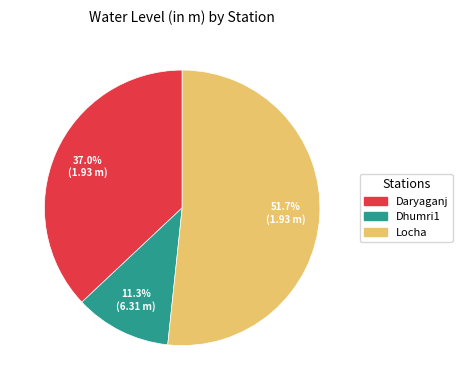

Does Locha represent more than half of the total?

Yes